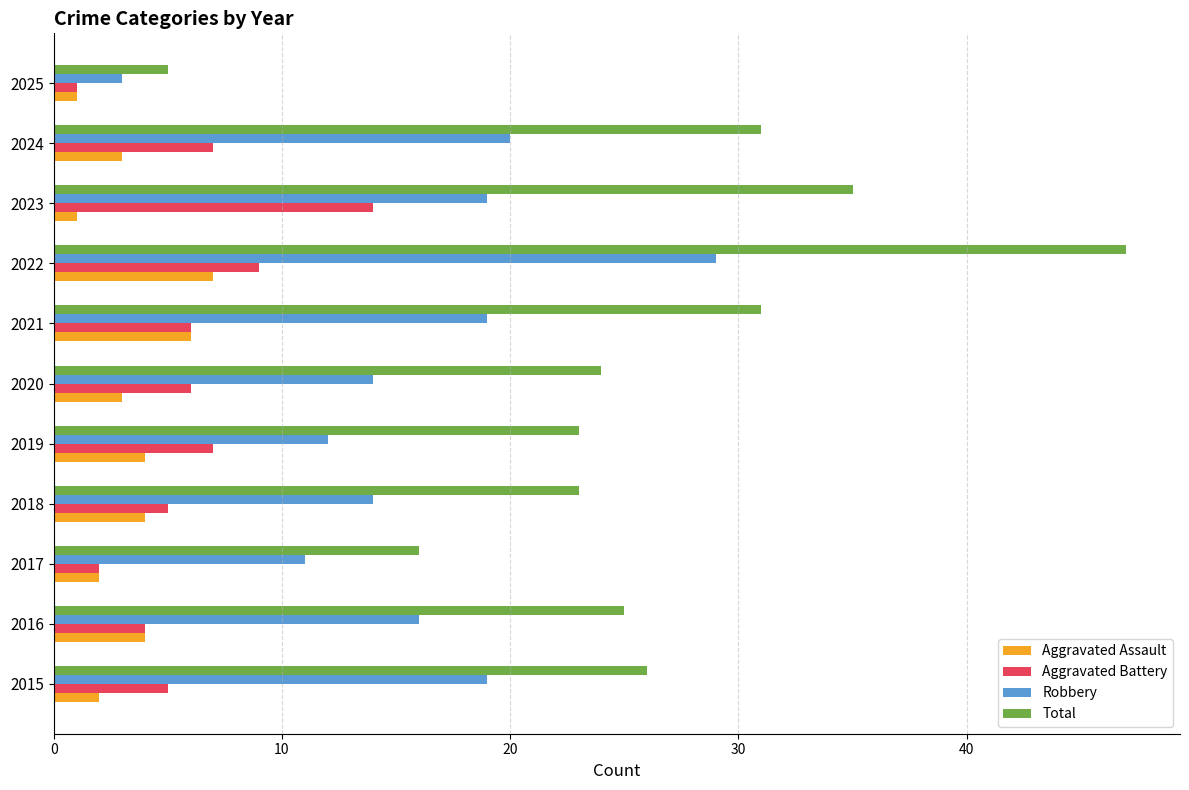

At which label does Total reach its peak?

2022